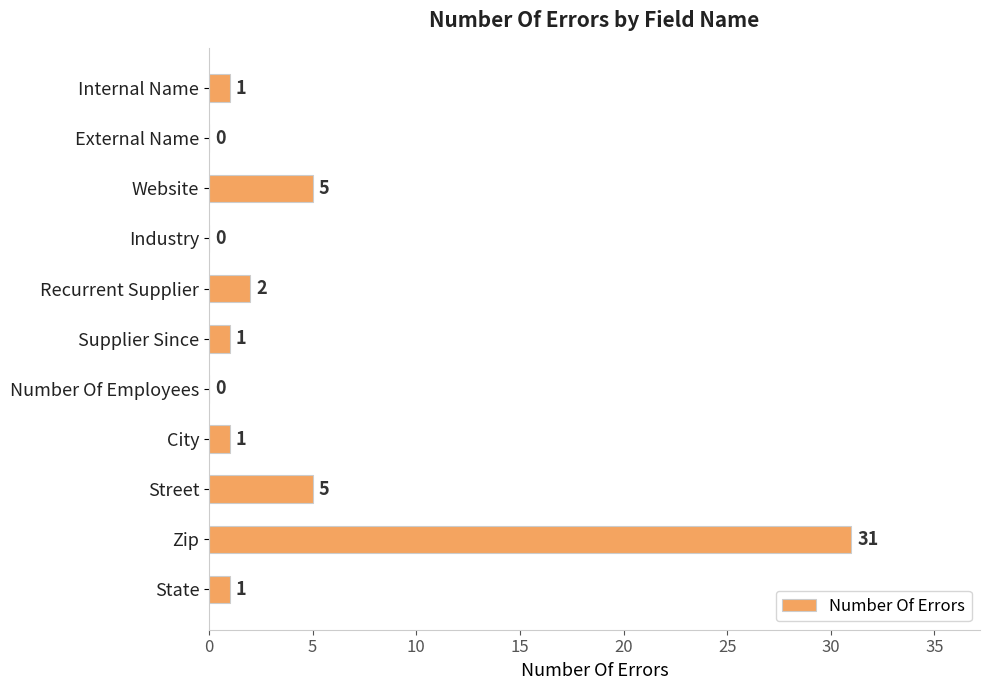

What is the maximum value shown in the chart?

31